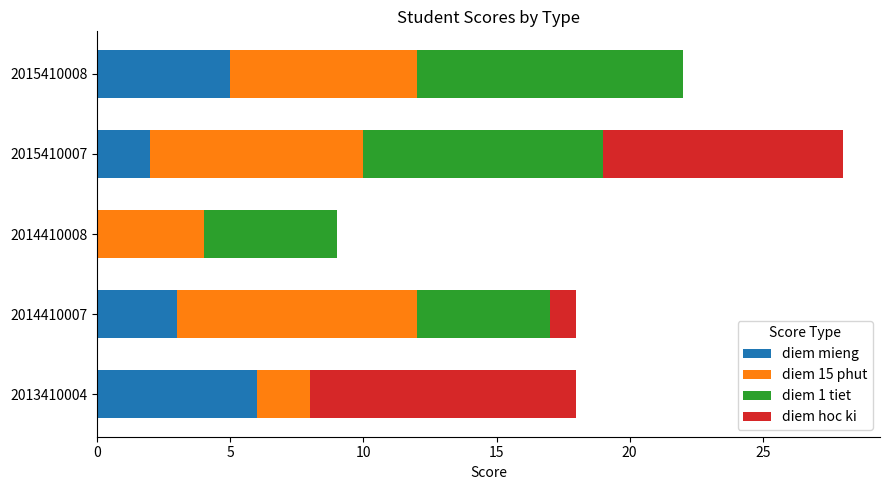

What is the sum of the diem mieng values at 2014410007 and 2014410008?

3